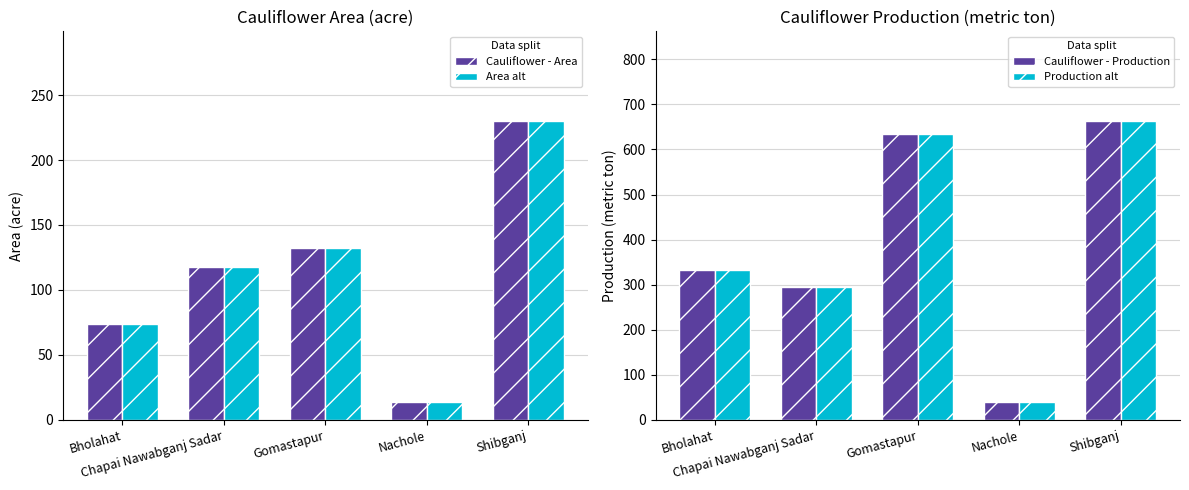

Which series has the largest range (max minus min)?

Cauliflower - Production